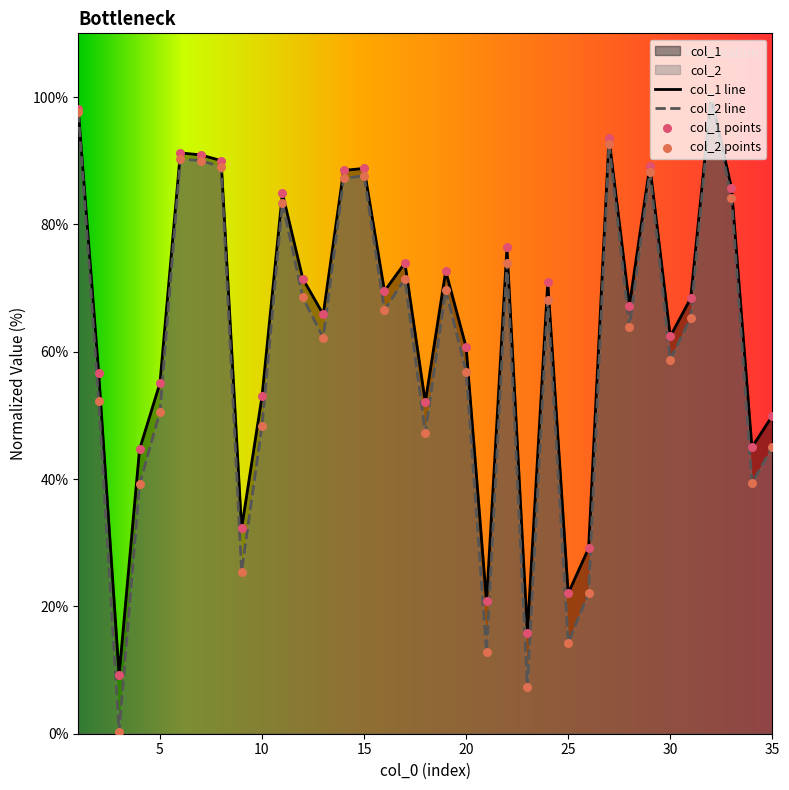

Which series contains the lowest Y value?

col_2